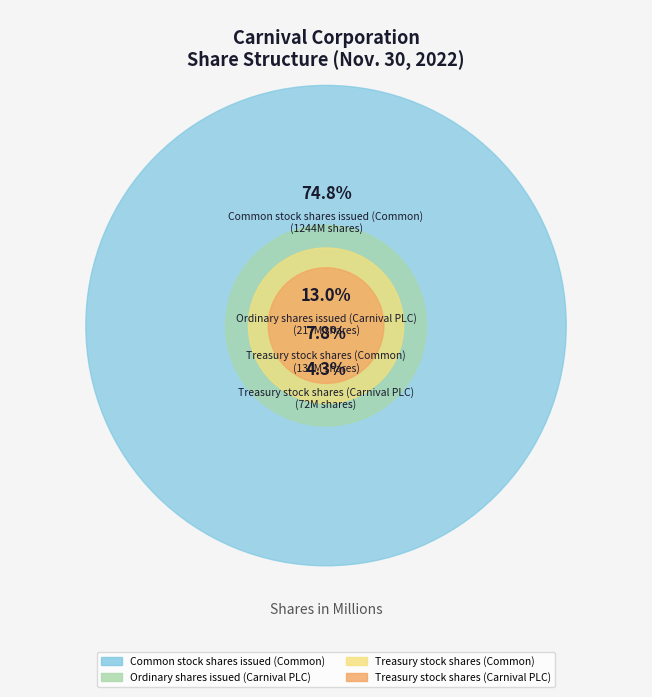

What portion of the pie excludes Ordinary shares issued (Carnival PLC)?

87.0%